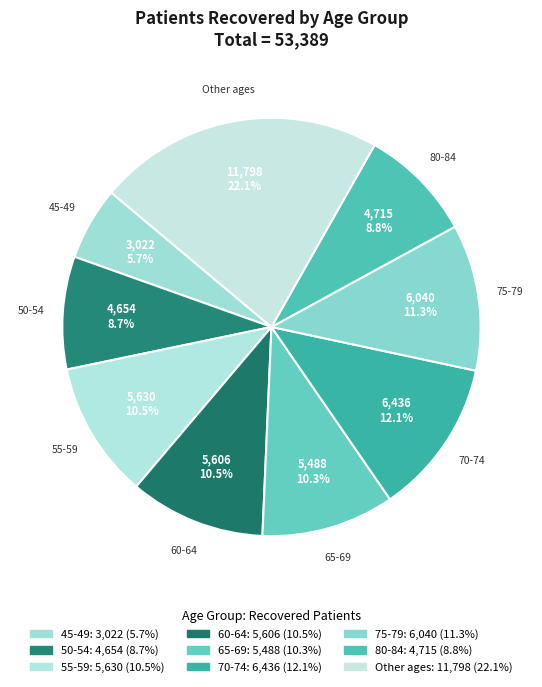

How many segments does this pie chart have?

9